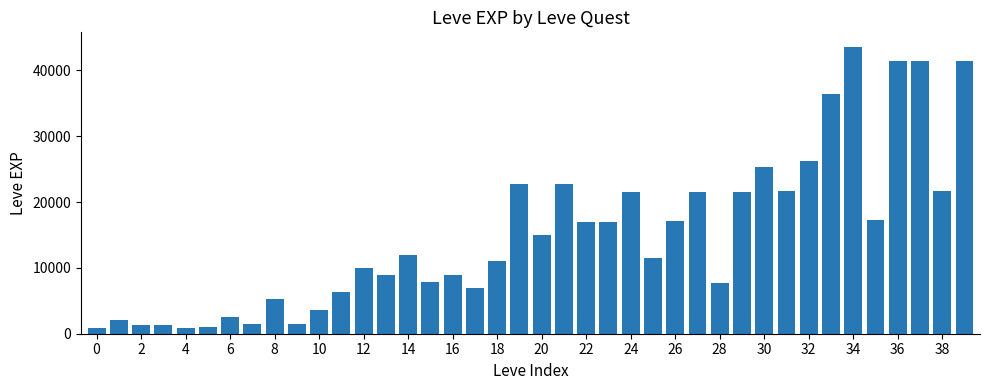

What is the value of the 7th bar from the left?

2490